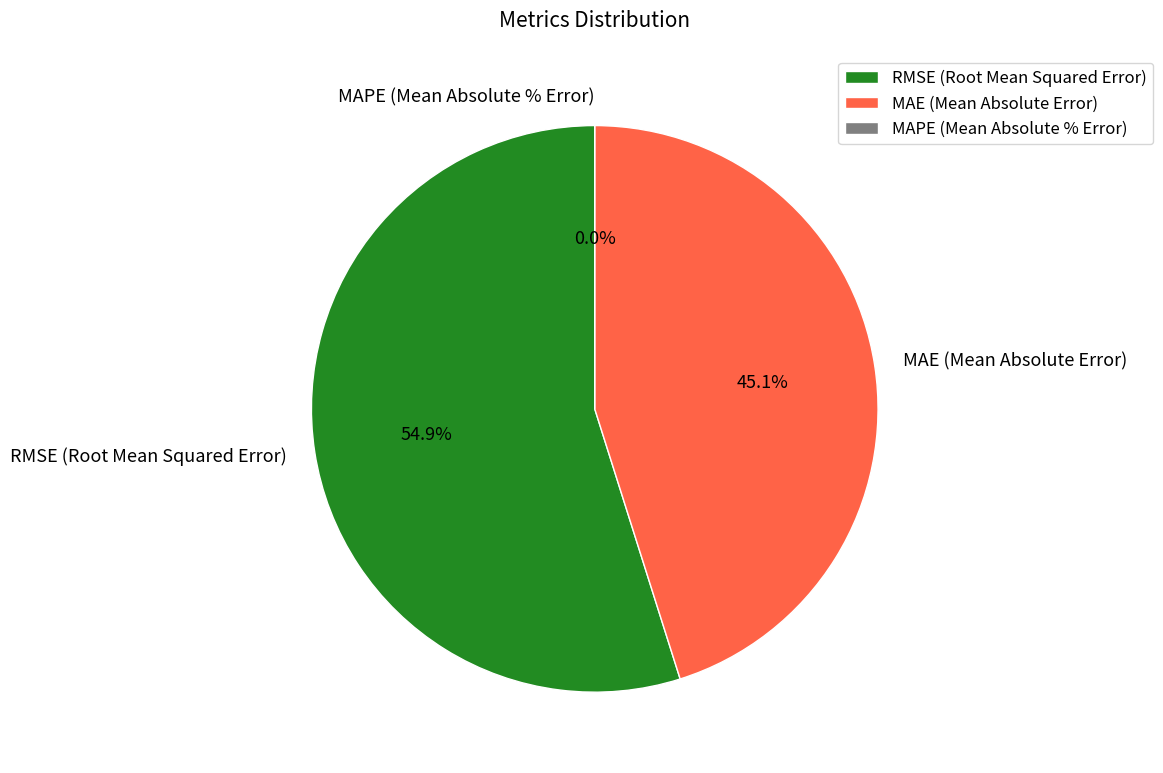

Which category has the biggest portion of the pie?

RMSE (Root Mean Squared Error)